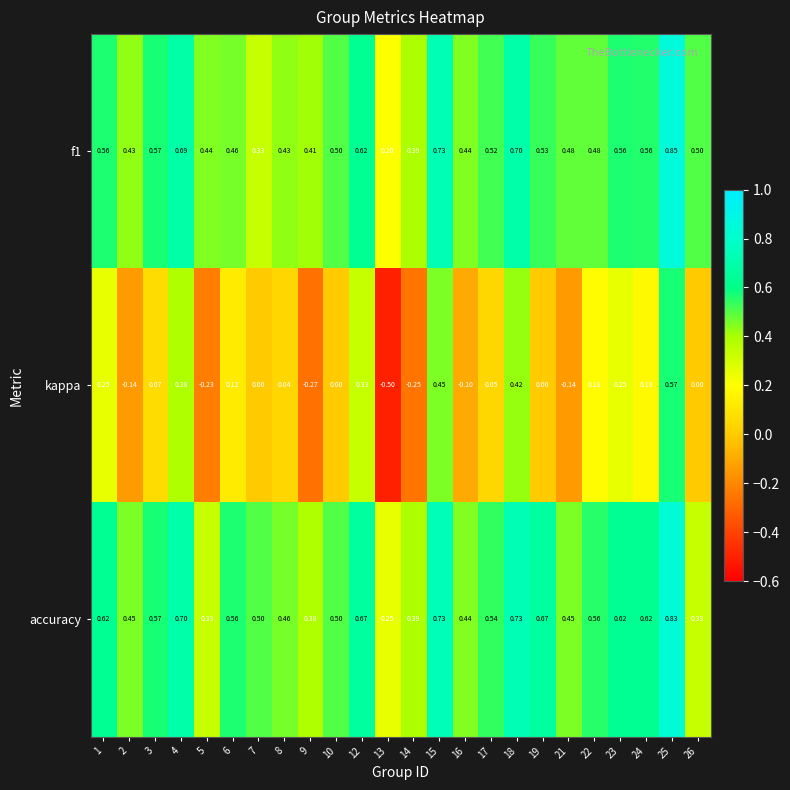

At 22, list the series in order from largest to smallest.

accuracy, f1, kappa